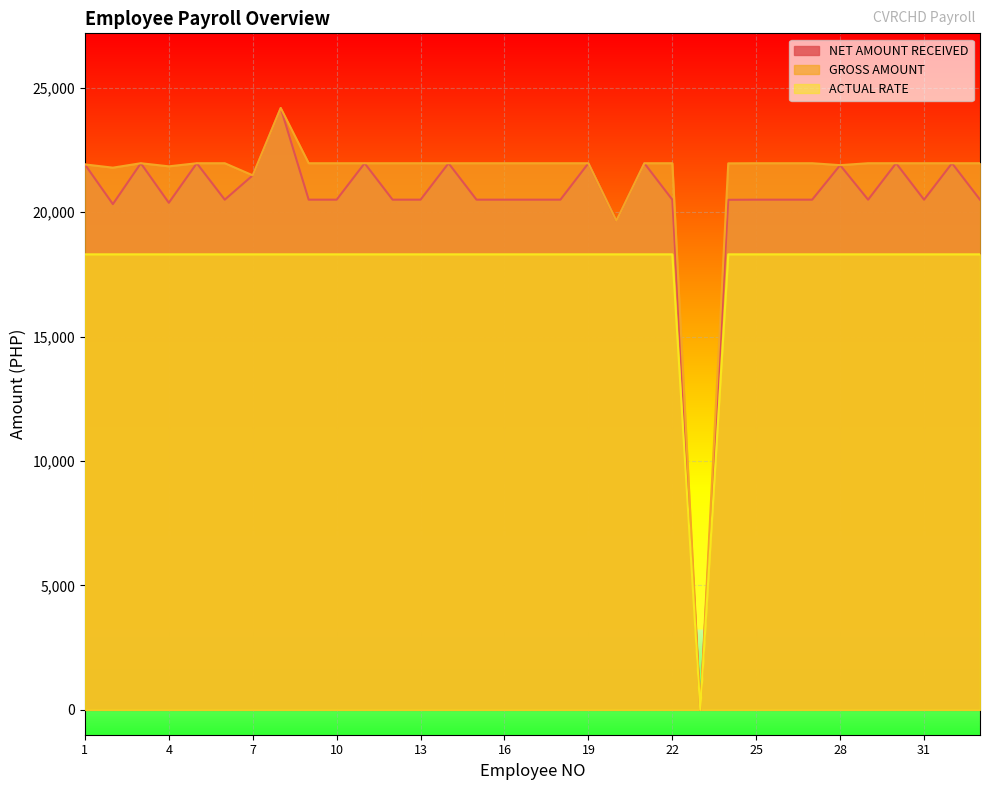

True or false: GROSS AMOUNT and ACTUAL RATE intersect in this chart.

False